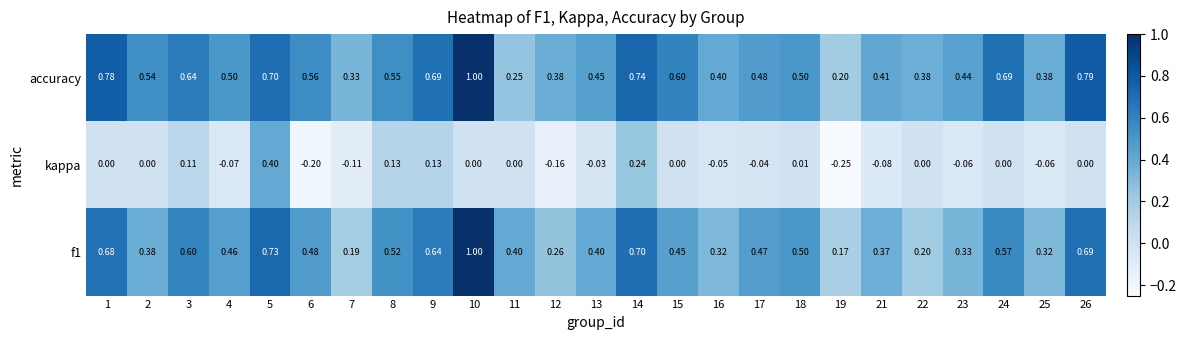

Which series has the largest total across all categories?

accuracy